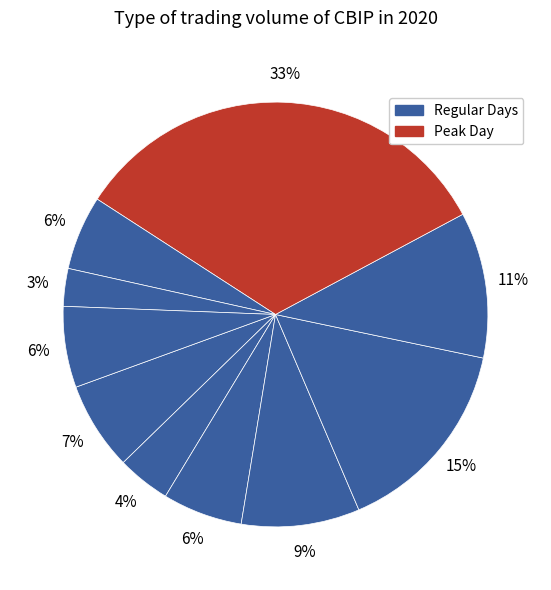

How many slices are in this pie chart?

10